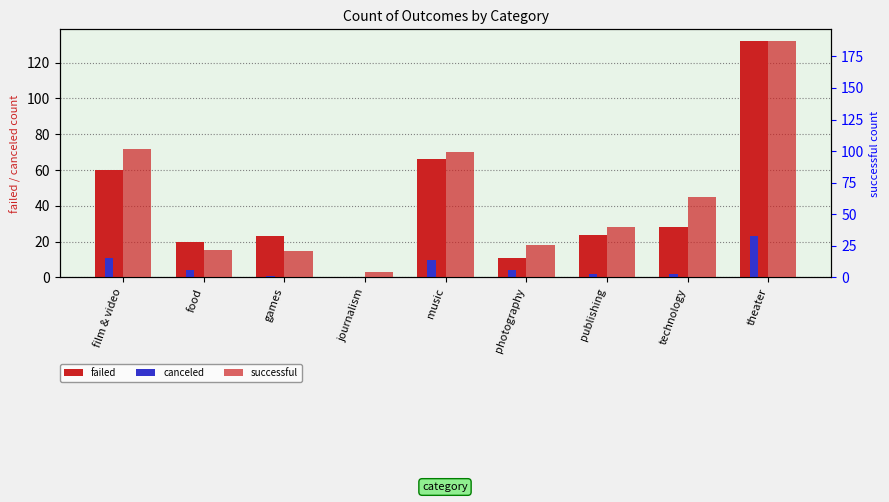

Is it true that failed equals 19 at photography?

False